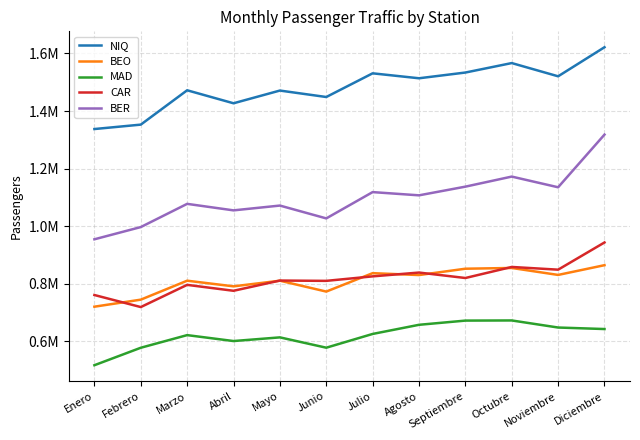

Where is the first local maximum for BER?

Marzo